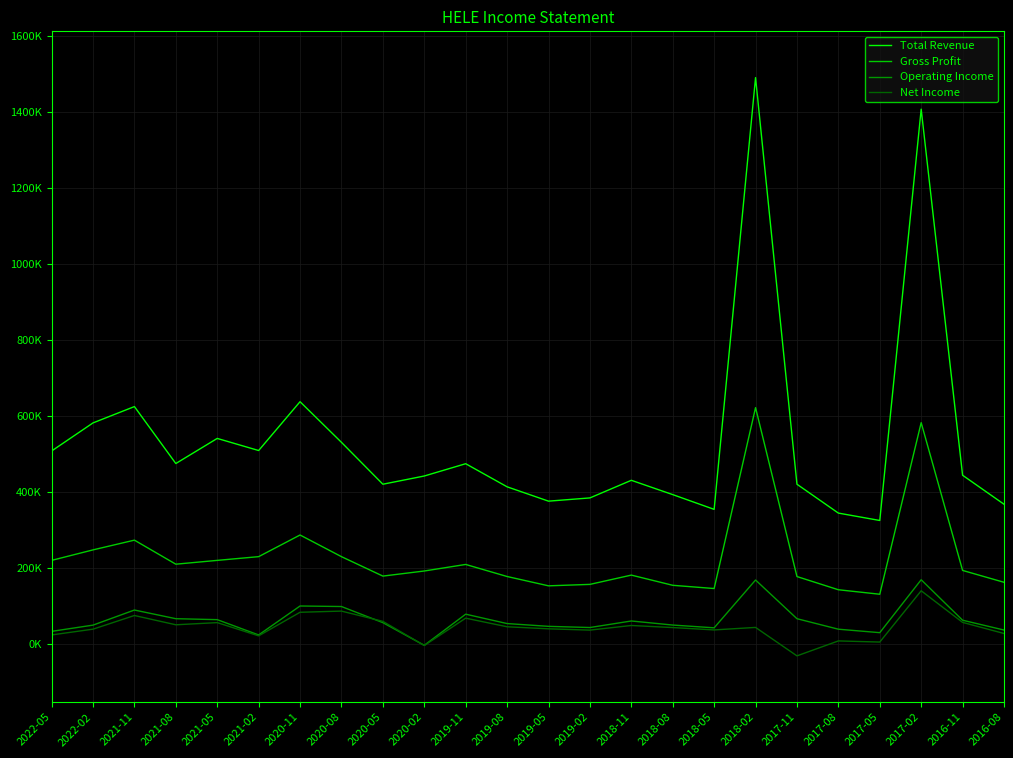

At which category is the sum across all series the highest?

2018-02